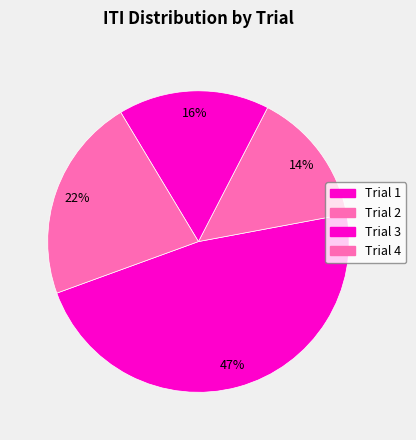

Is it true that Trial 3 is 16% of the pie?

True